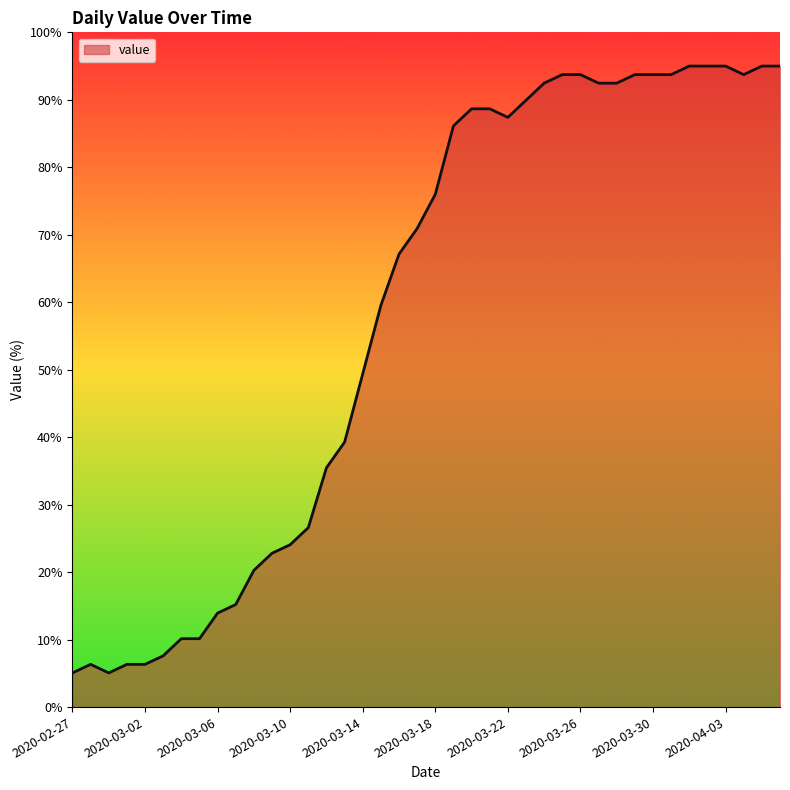

Does the chart display data point markers on the line(s)?

No